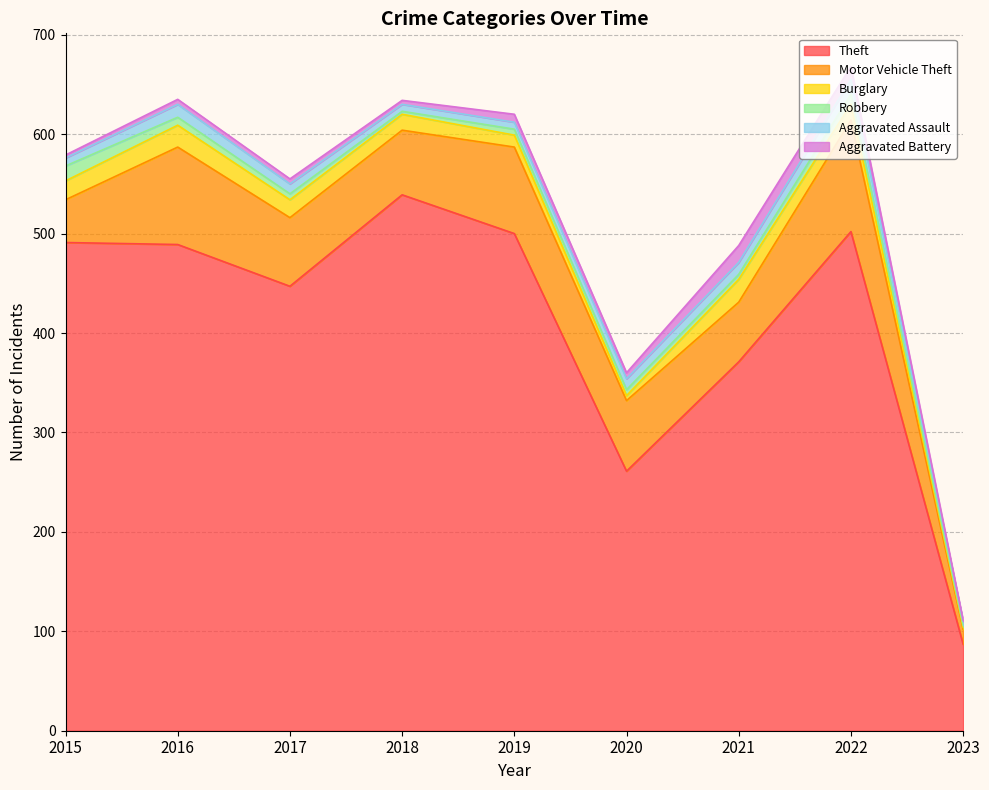

Is the value of Burglary at 2023 greater than the value of Theft at 2018?

No